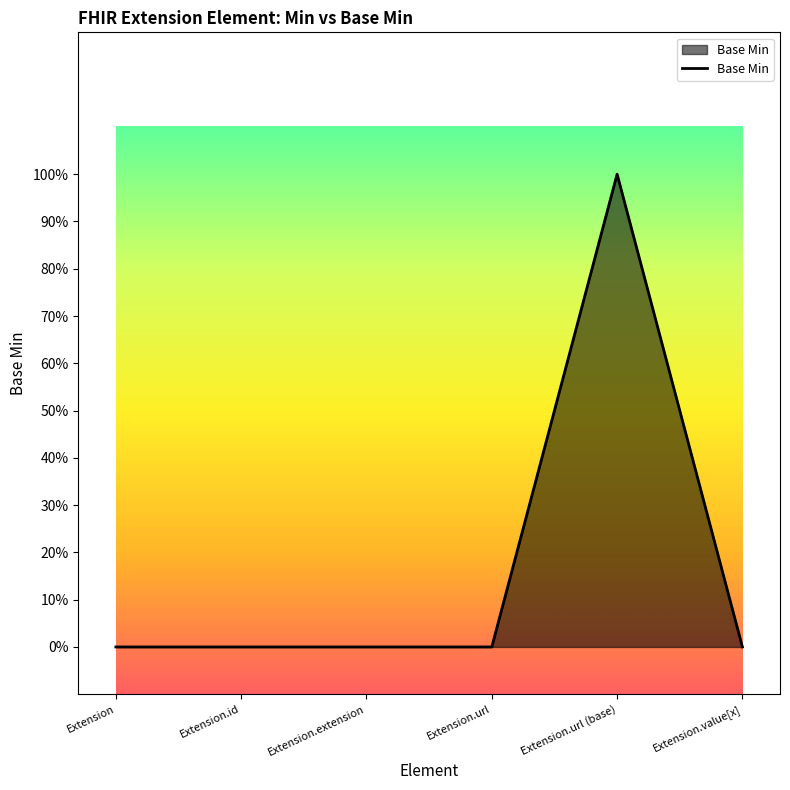

Is it true that the value at Extension.url (base) is 1?

True